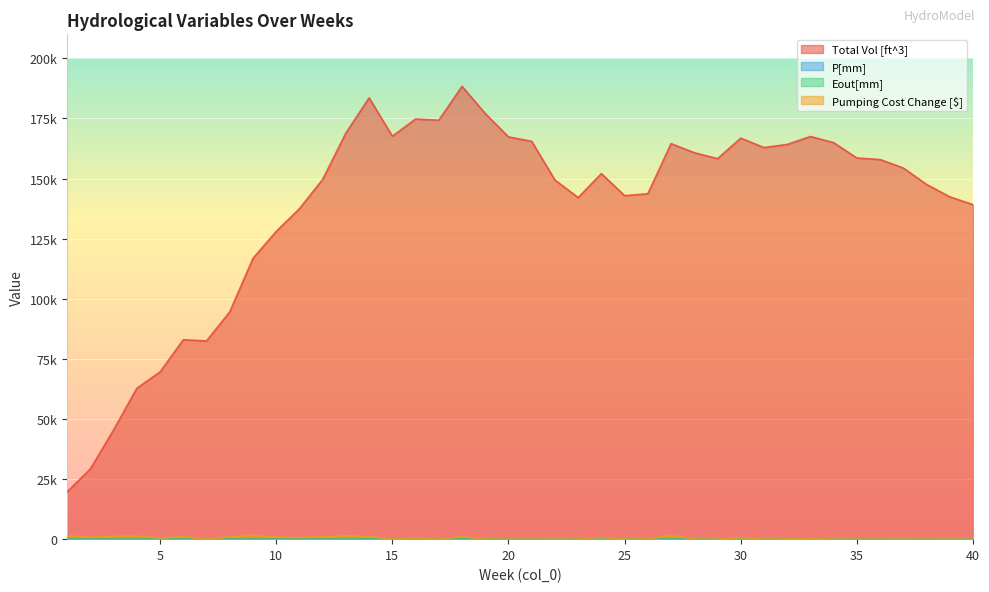

True or false: Total Vol [ft^3] has a value of 53970.4 at 13.

False